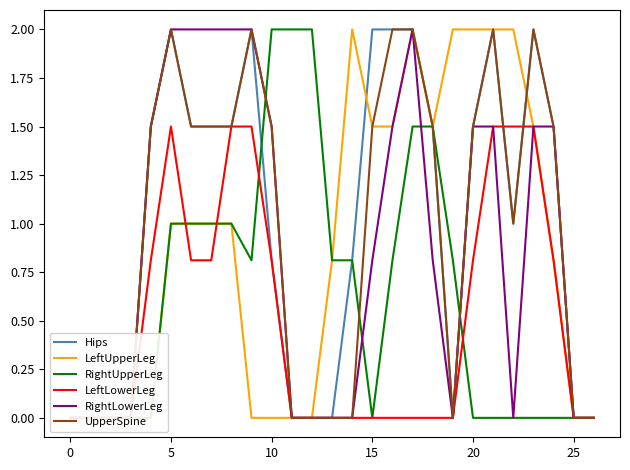

What is the maximum value for UpperSpine?

2.0